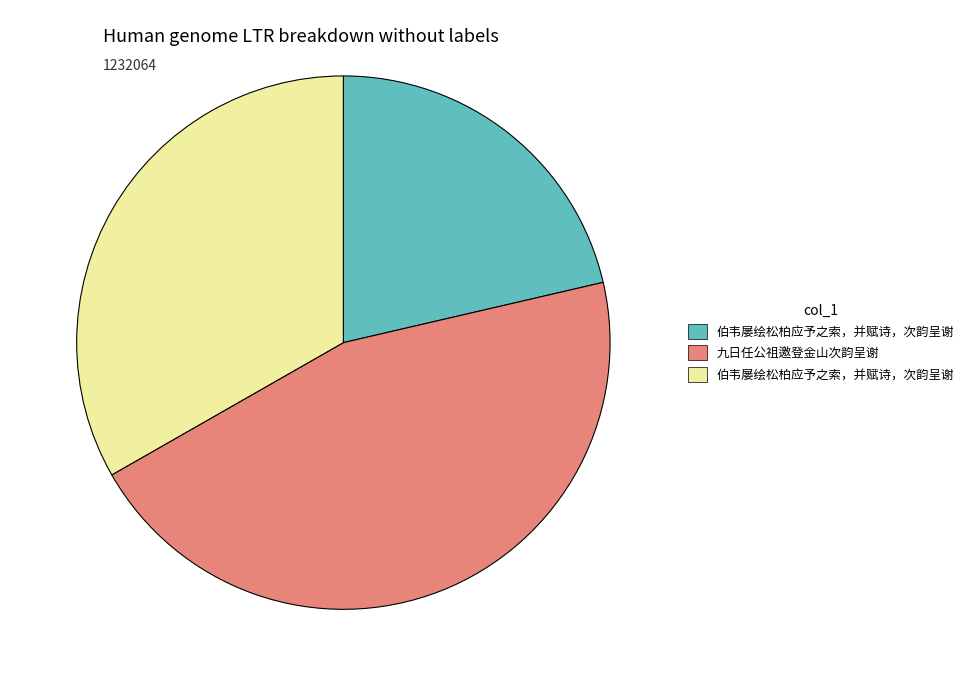

Does any single category account for the majority?

No